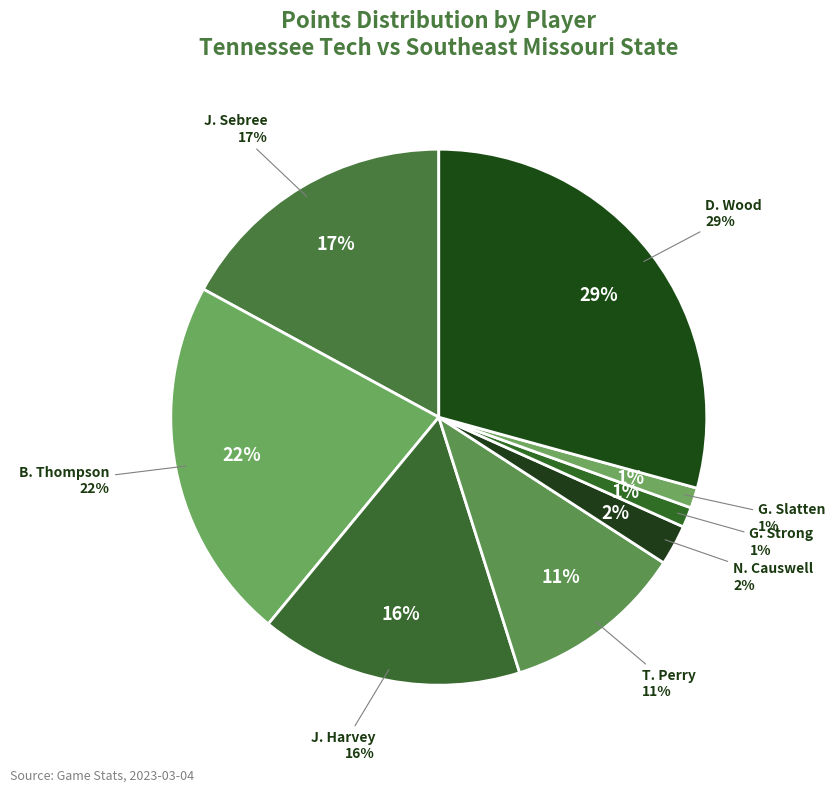

What percentage is the J. Sebree slice, to the nearest percent?

17%